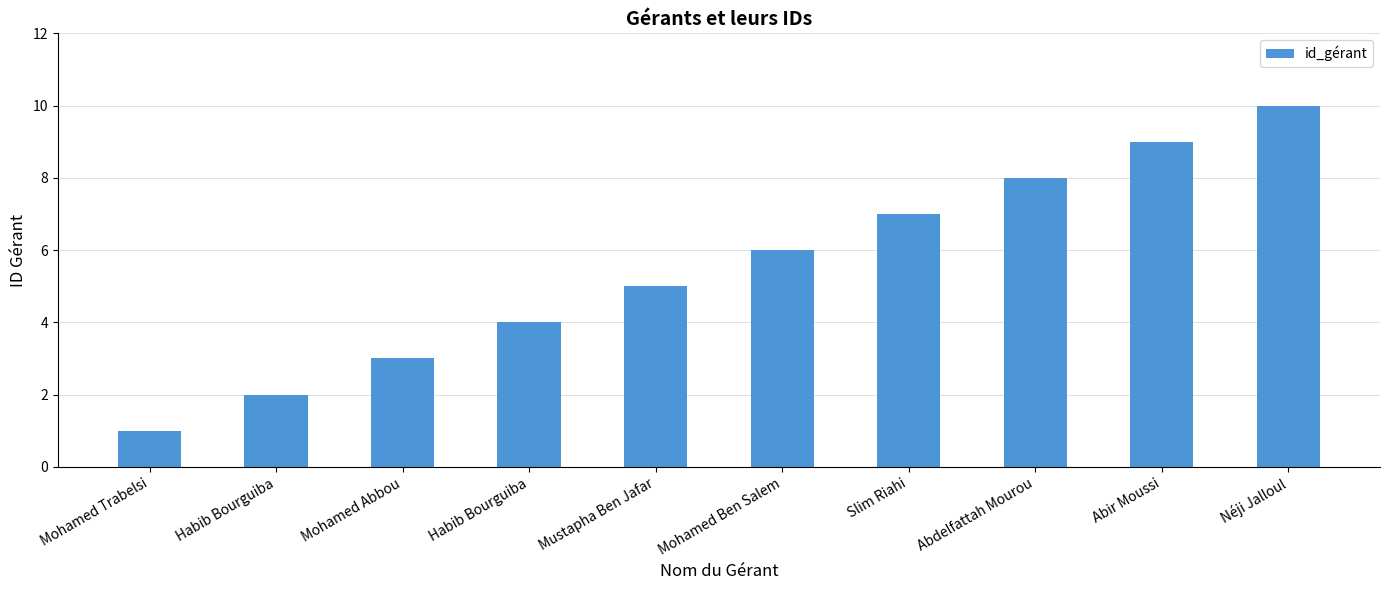

How many bars are there in total?

10